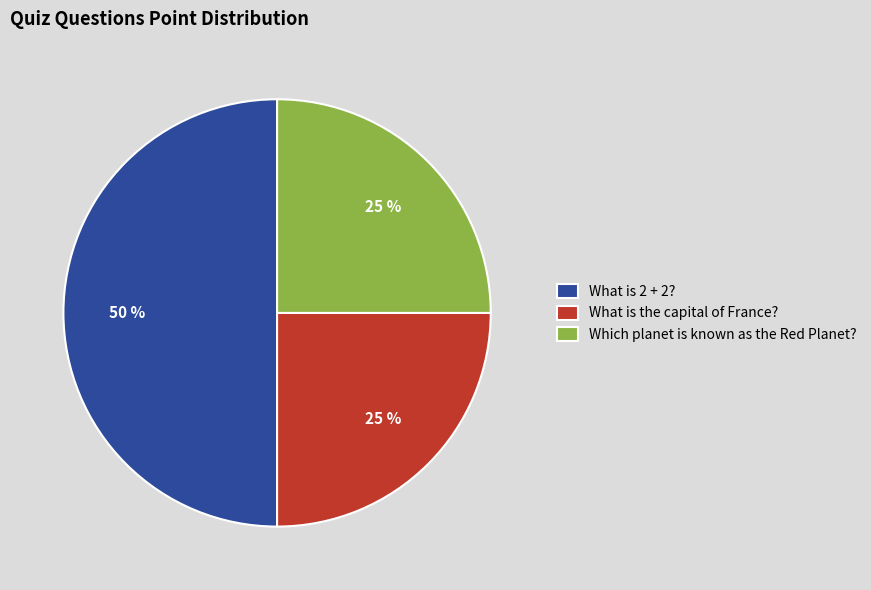

Does Which planet is known as the Red Planet? account for over 50% of the chart?

No